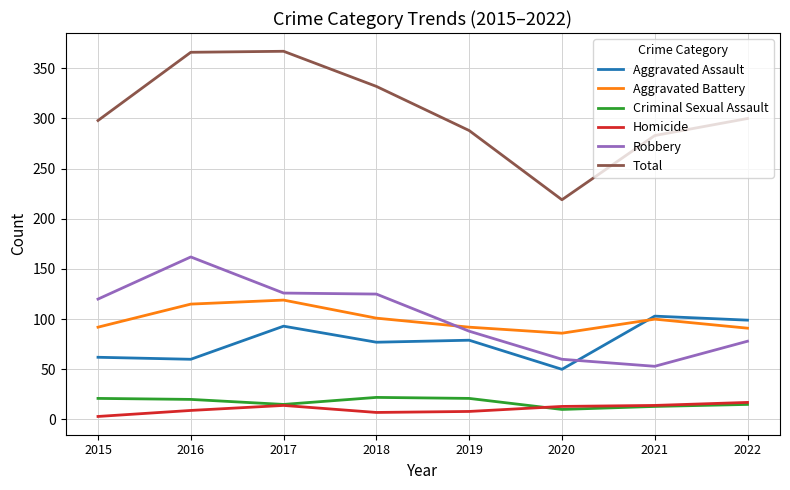

True or false: Robbery and Criminal Sexual Assault intersect in this chart.

False